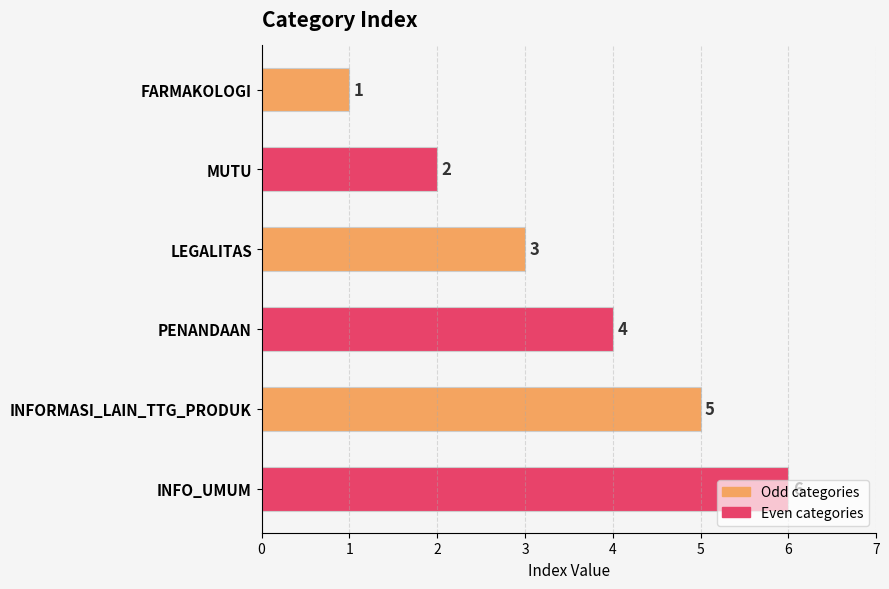

How many bars are there in total?

6